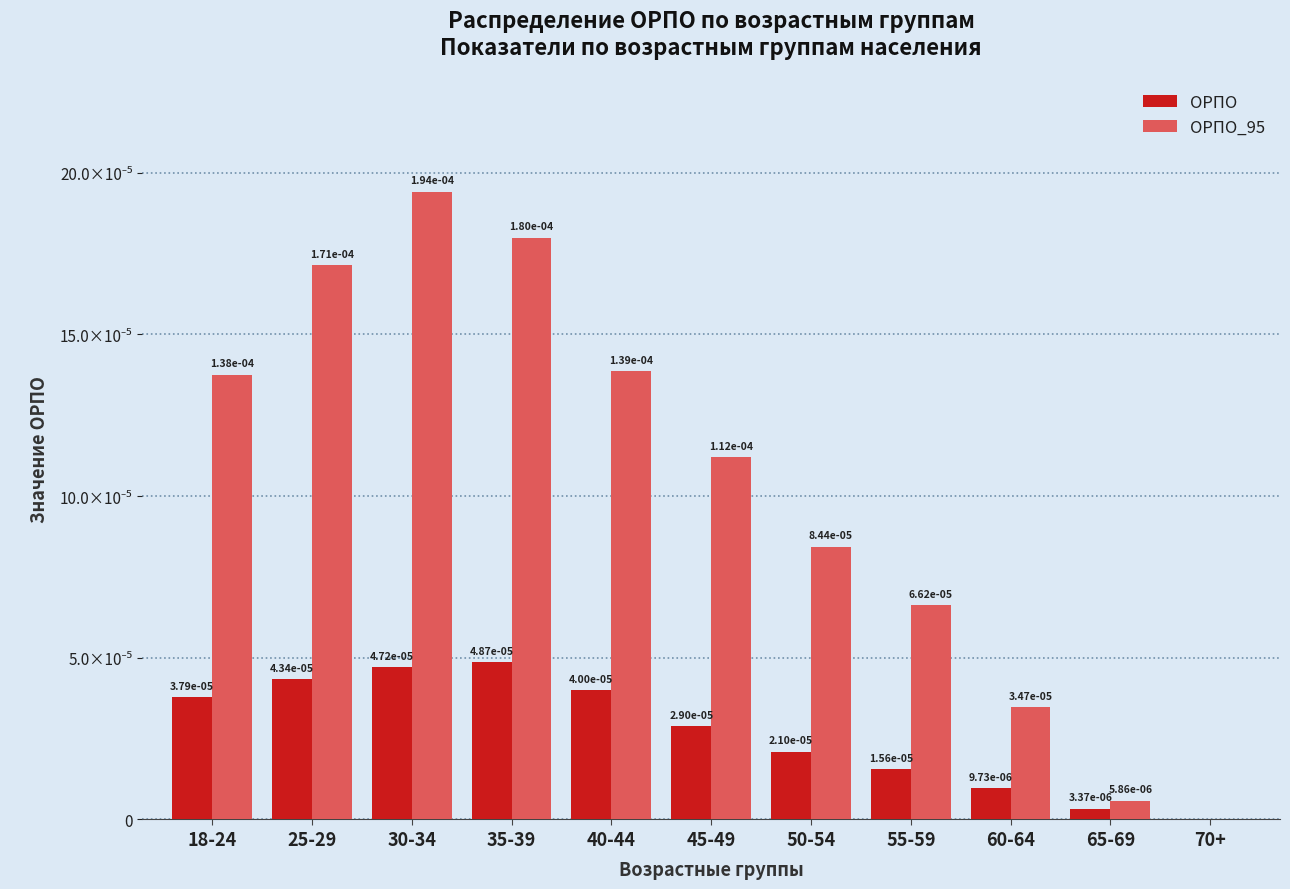

The value of ОРПО_95 at 25-29 is 0.0. True or false?

False